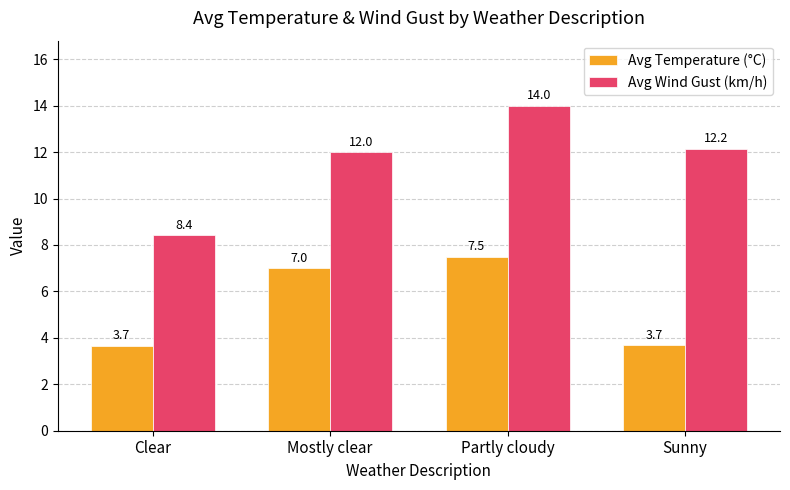

How many groups of bars are there?

4